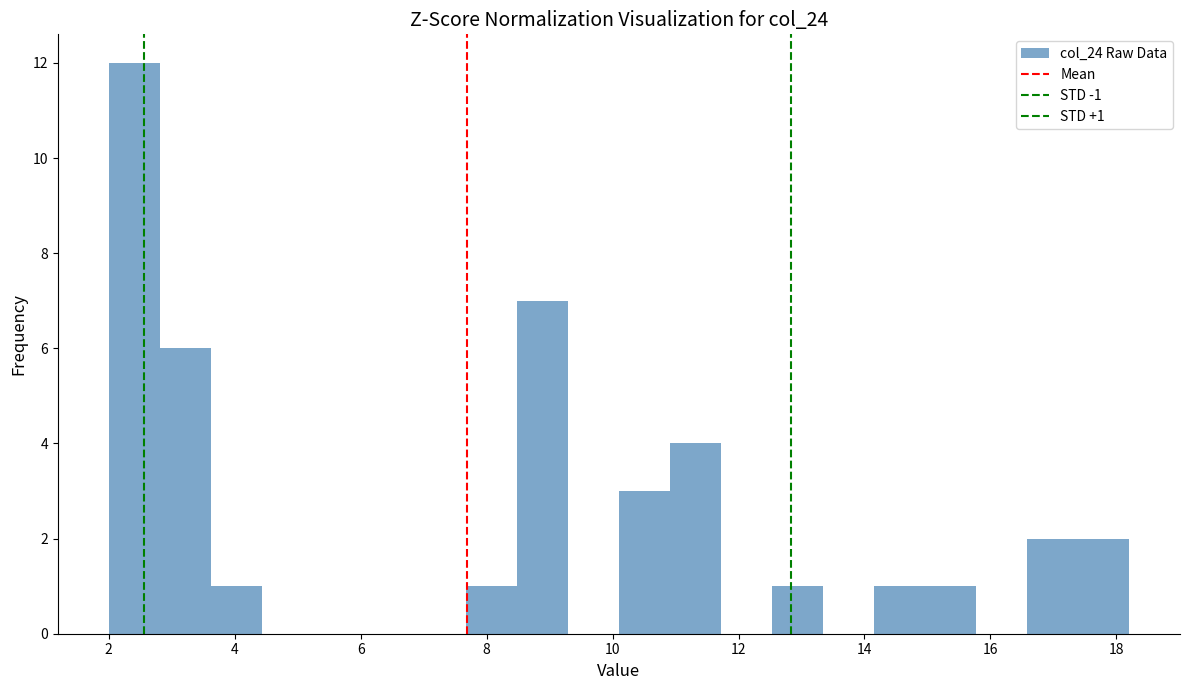

Which range on the x-axis has the tallest bar?

2.0 to 2.8